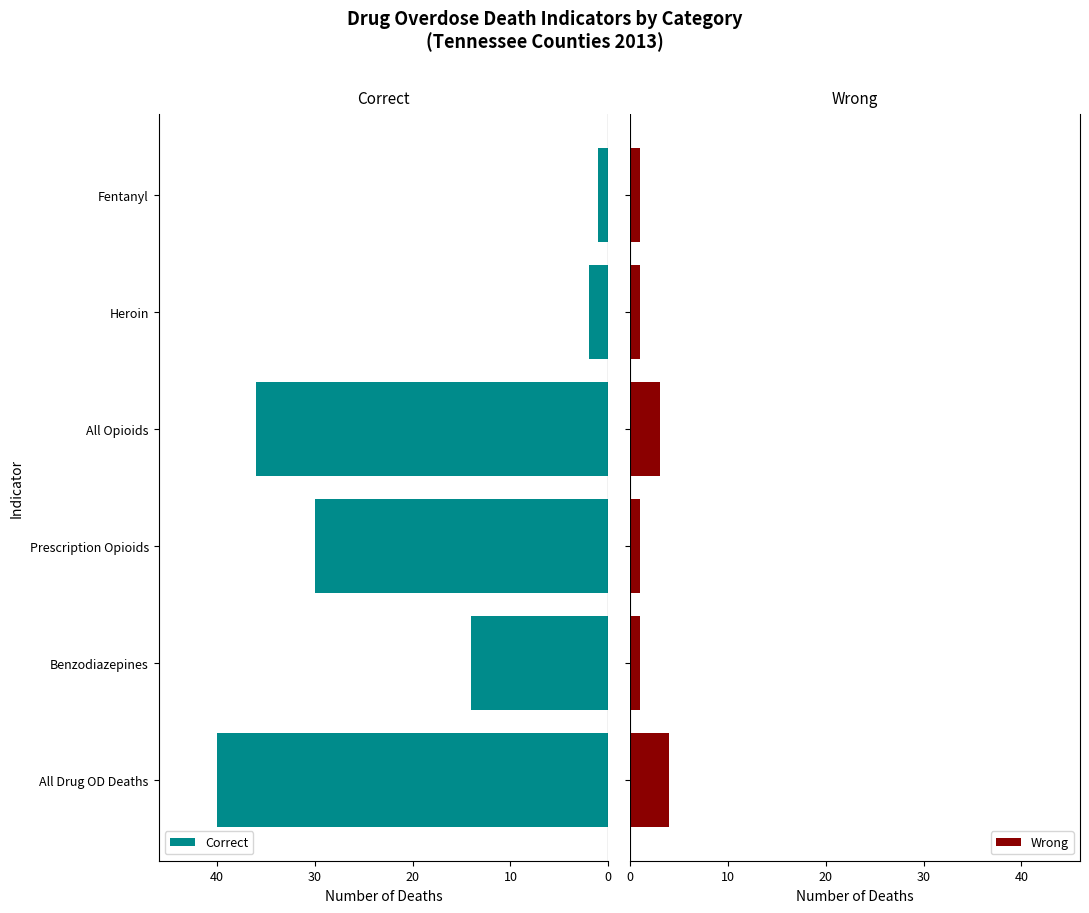

Reading left to right, list all the values displayed in this chart.

Correct: -40	-14	-30	-36	-2	-1
Wrong: 4	1	1	3	1	1